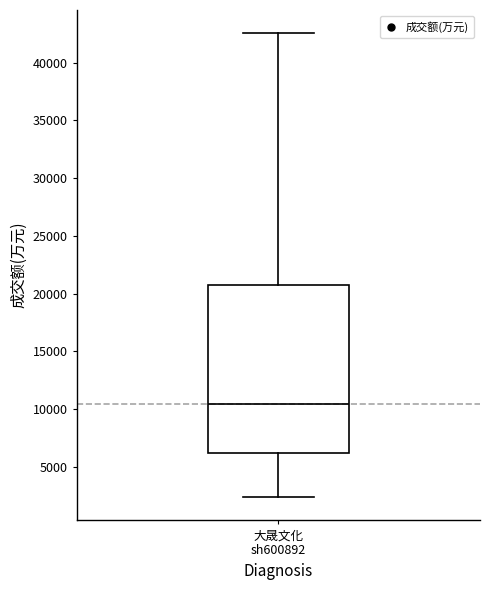

Read this box plot against the y-axis: the position of the median line, the range covered by the box, and the ends of both whiskers. The values are not printed on the chart, so give them approximately, as read against the axis.

median 10500, box 6000 to 21000, whiskers 2500 to 42500